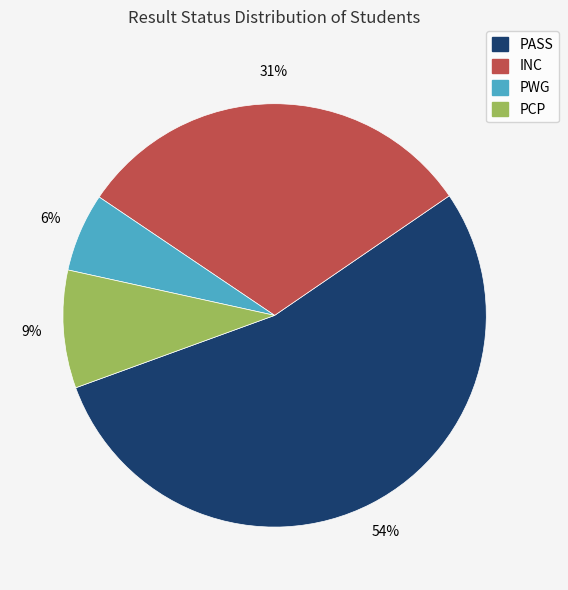

Is there a majority slice in this chart?

Yes